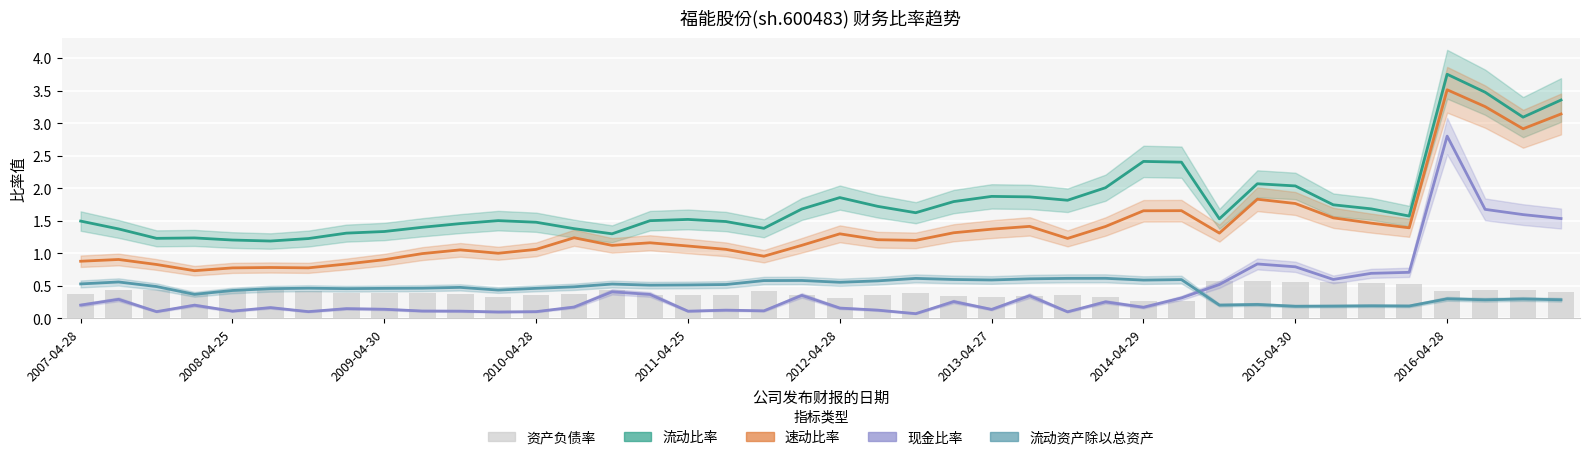

What position from the right is 2013-04-27?

16